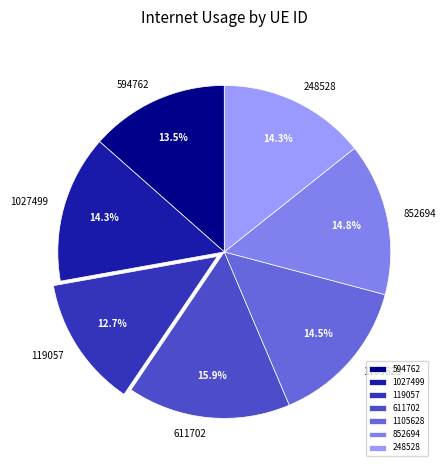

Which category has the biggest portion of the pie?

611702